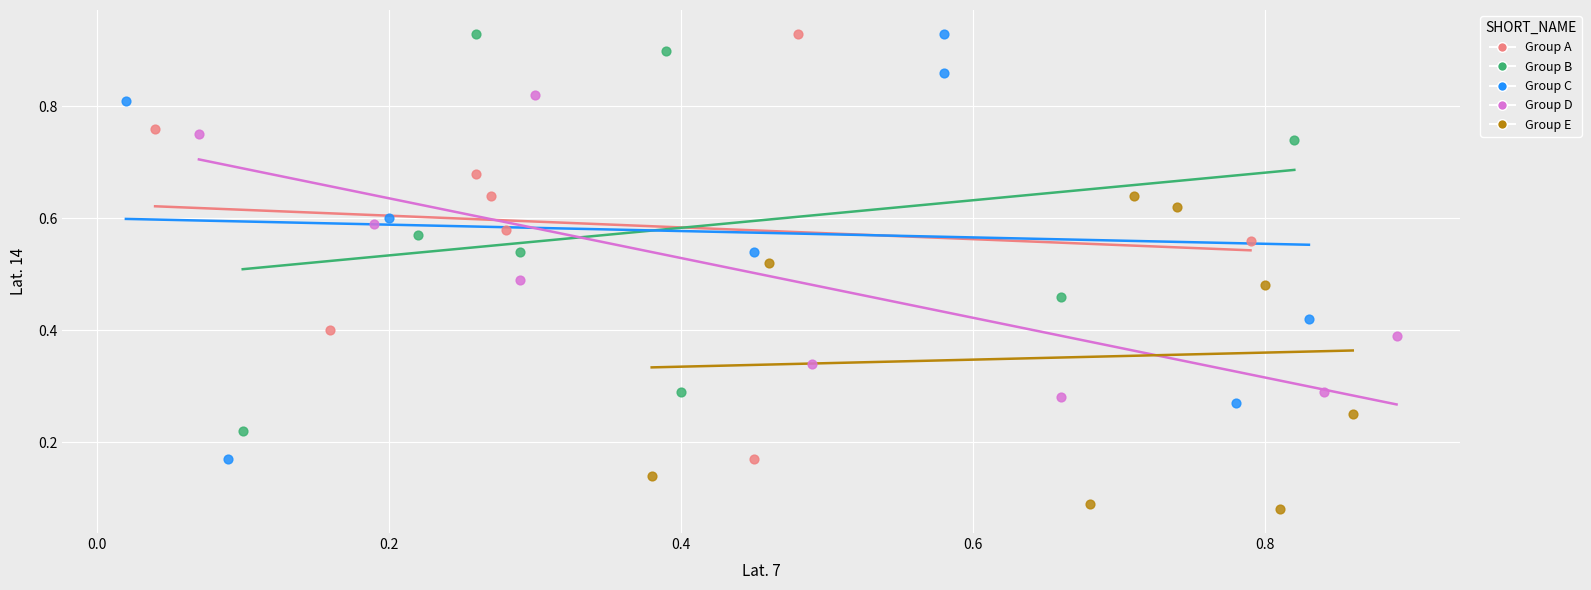

Which series contains the lowest Y value?

Group E